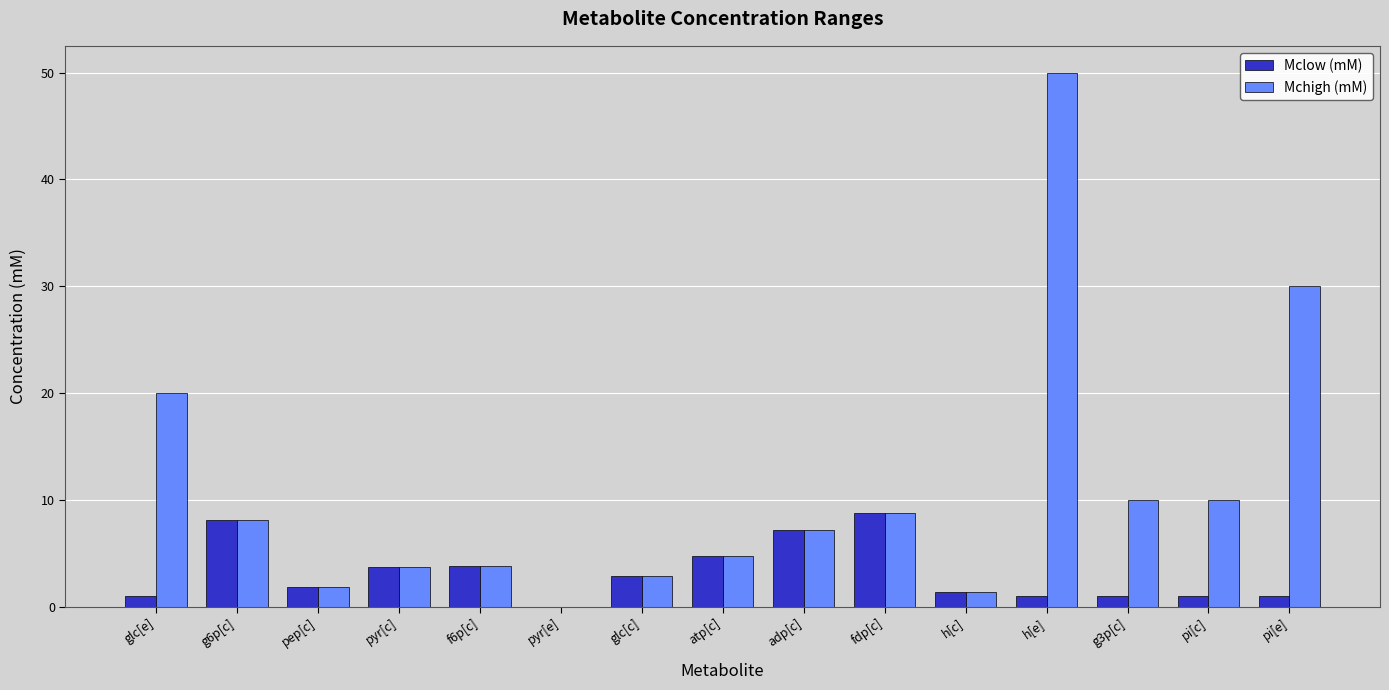

How many values in Mchigh (mM) are above zero?

14